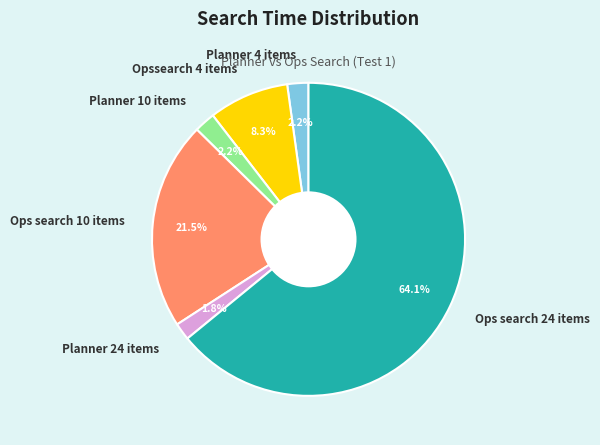

Do Planner 10 items and Ops search 24 items together represent more than half of the pie?

Yes